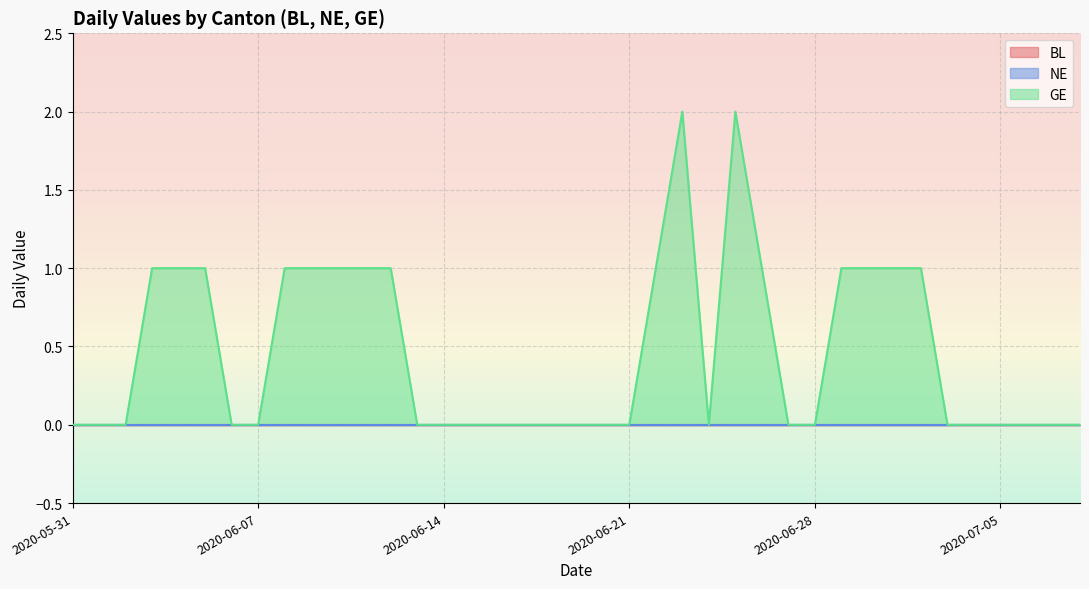

Rank the categories by BL value from lowest to highest.

2020-05-31, 2020-06-01, 2020-06-02, 2020-06-03, 2020-06-04, 2020-06-05, 2020-06-06, 2020-06-07, 2020-06-08, 2020-06-09, 2020-06-10, 2020-06-11, 2020-06-12, 2020-06-13, 2020-06-14, 2020-06-15, 2020-06-16, 2020-06-17, 2020-06-18, 2020-06-19, 2020-06-20, 2020-06-21, 2020-06-22, 2020-06-23, 2020-06-24, 2020-06-25, 2020-06-26, 2020-06-27, 2020-06-28, 2020-06-29, 2020-06-30, 2020-07-01, 2020-07-02, 2020-07-03, 2020-07-04, 2020-07-05, 2020-07-06, 2020-07-07, 2020-07-08